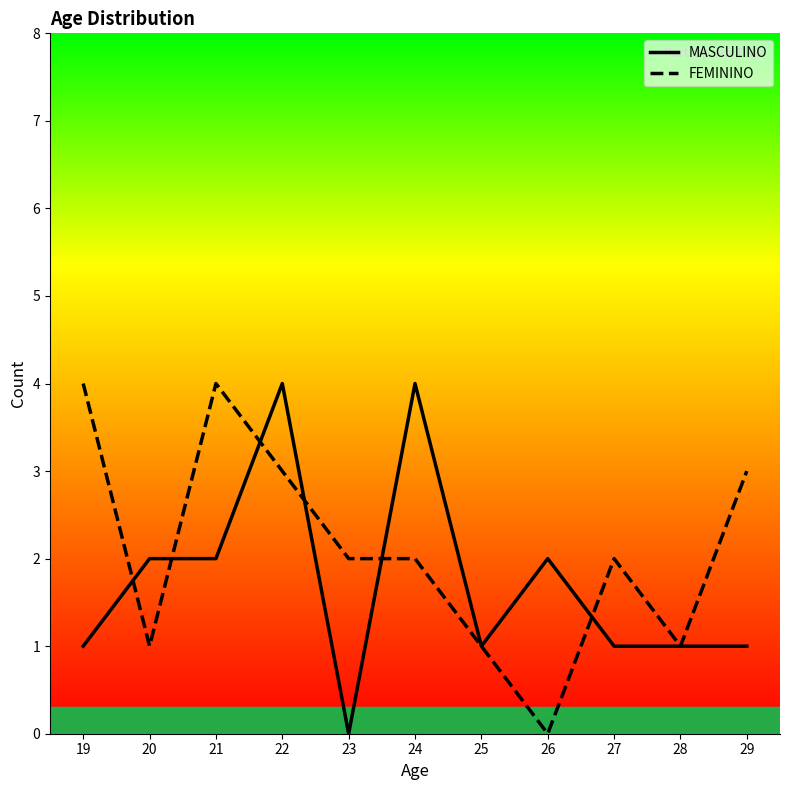

Rank the series at 28 from lowest to highest value.

MASCULINO, FEMININO